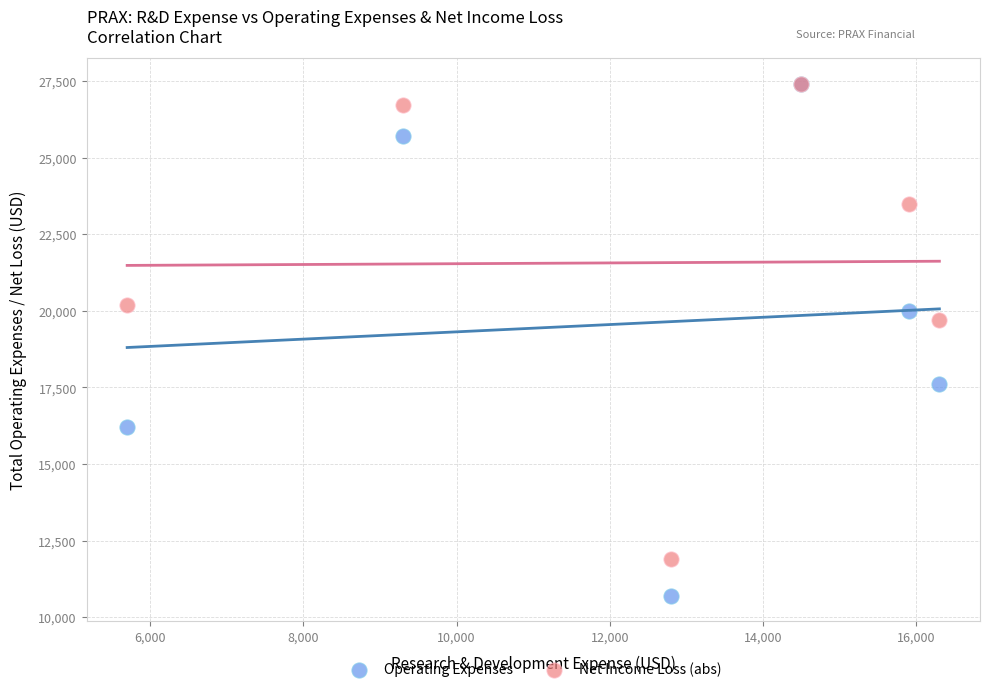

In the Operating Expenses series, what Y value is closest to 19050?

20000